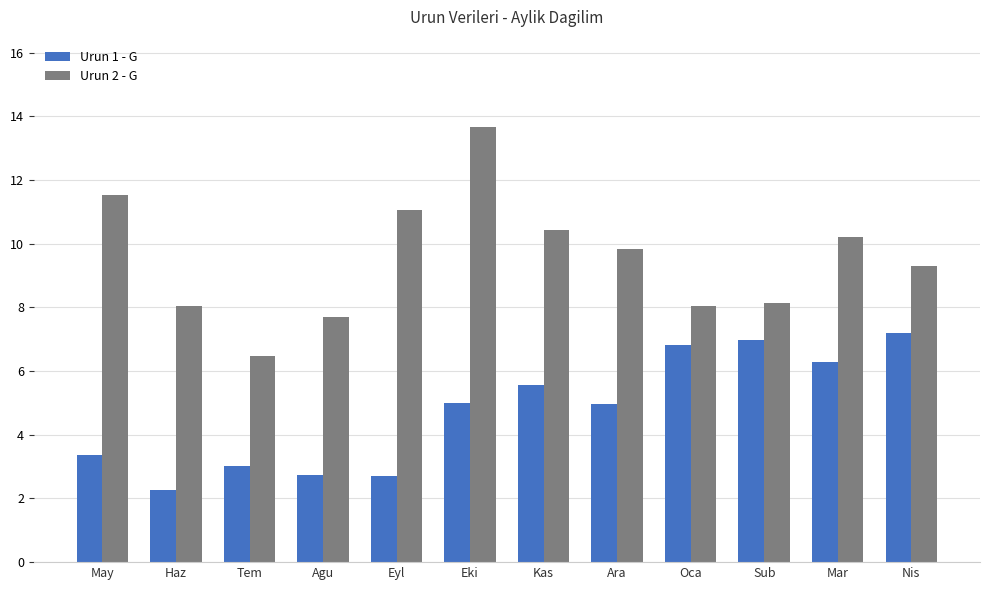

True or false: Urun 2 - G has a value of 3.0 at Agu.

False